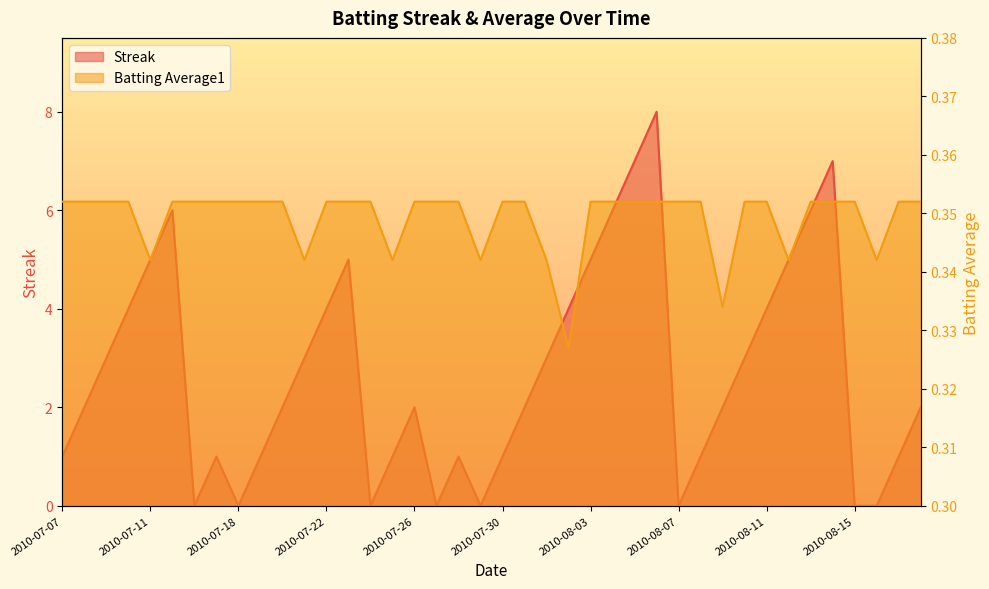

What value does the Streak series have at 2010-07-19?

1.0